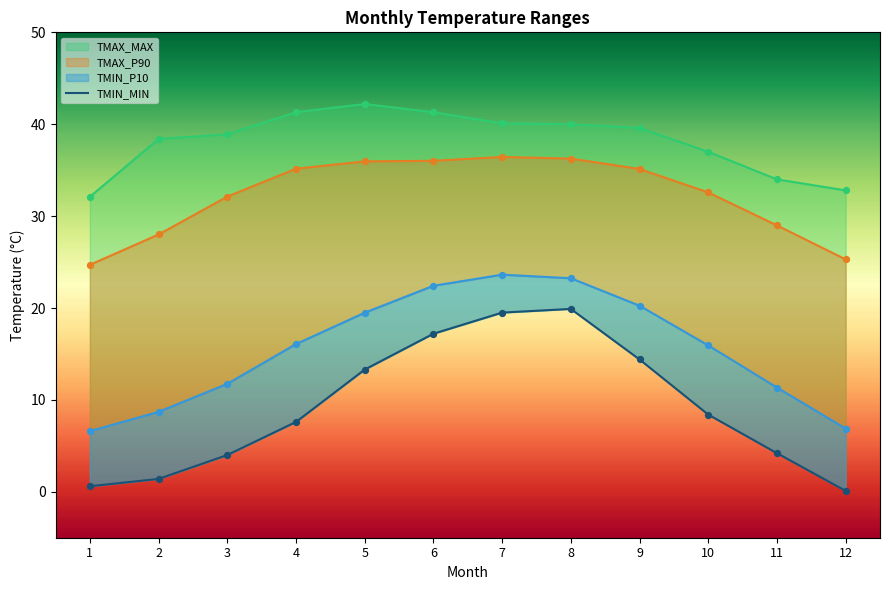

What is the ratio of the value at 3 to the value at 4?

0.5